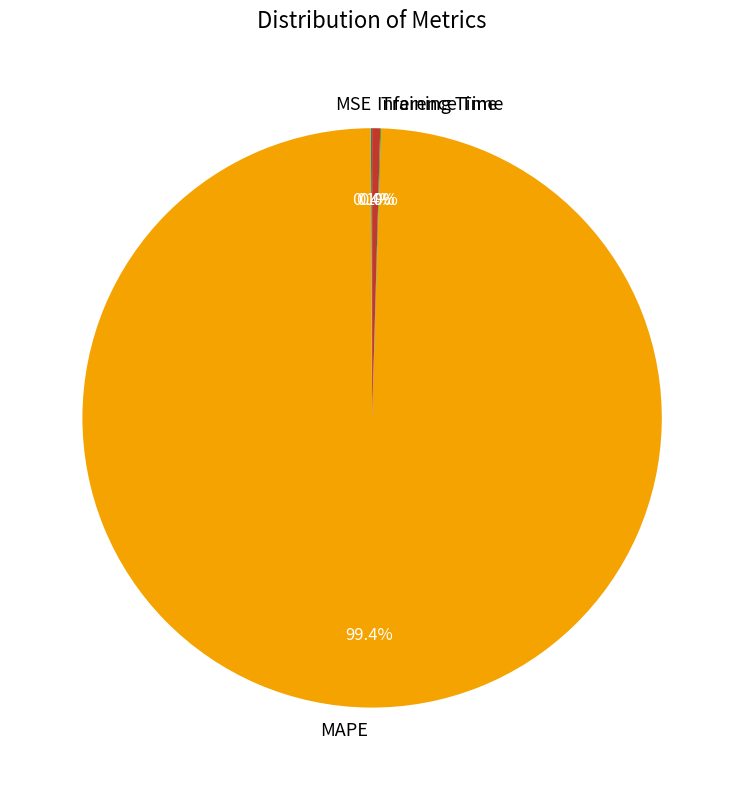

What is the majority slice?

MAPE